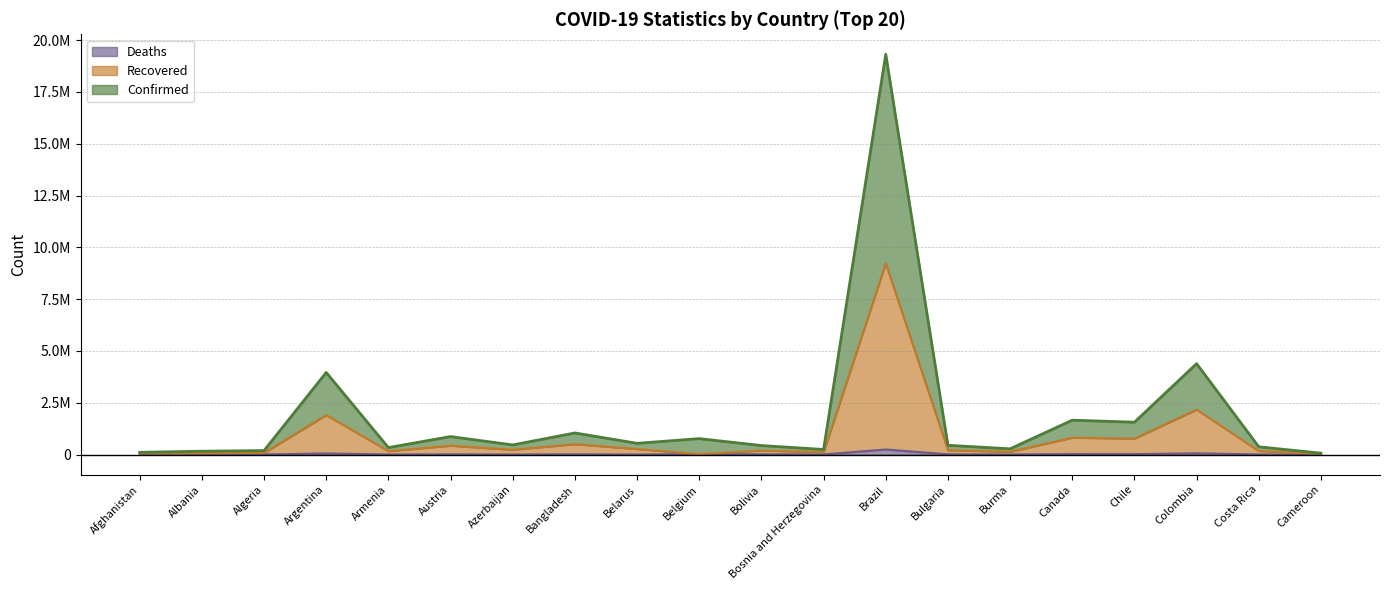

What is the label of the 7th point from the left?

Azerbaijan